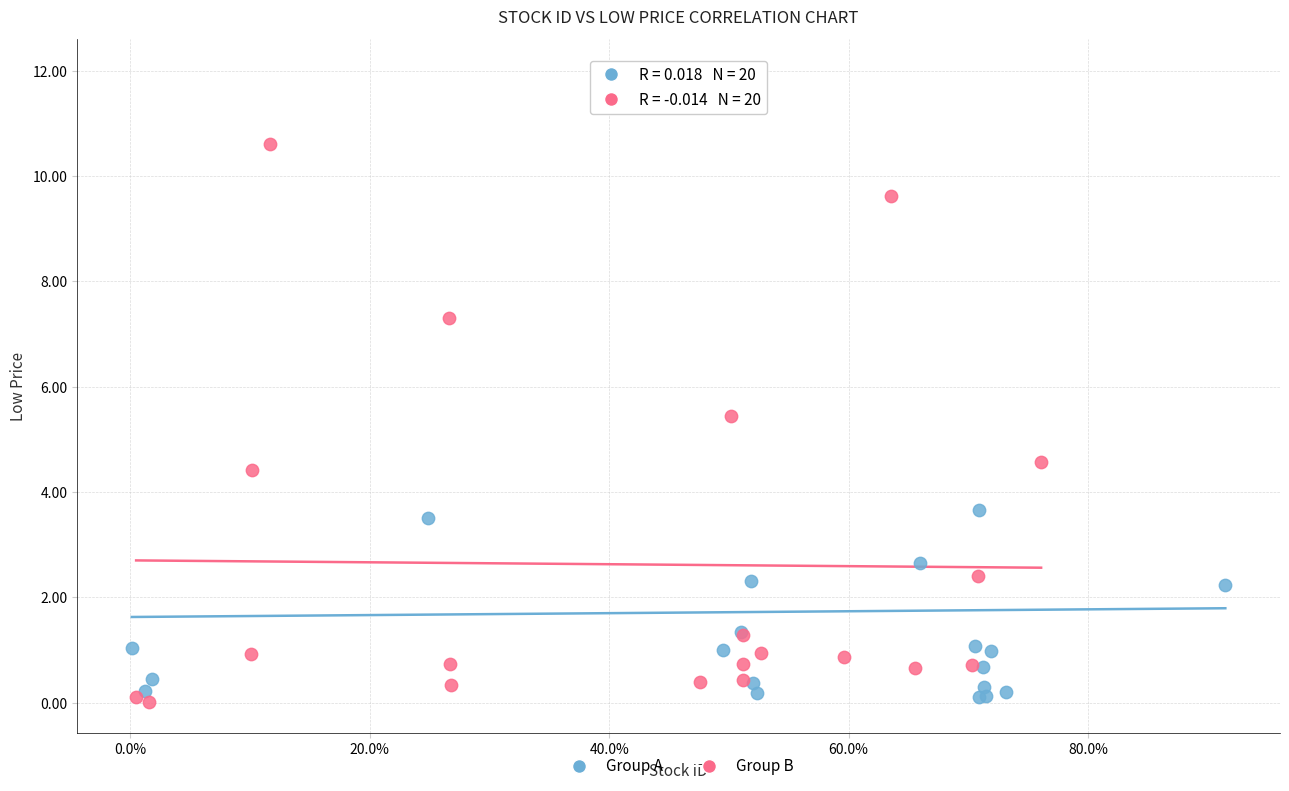

Which series has the largest Y range (max minus min)?

Group A